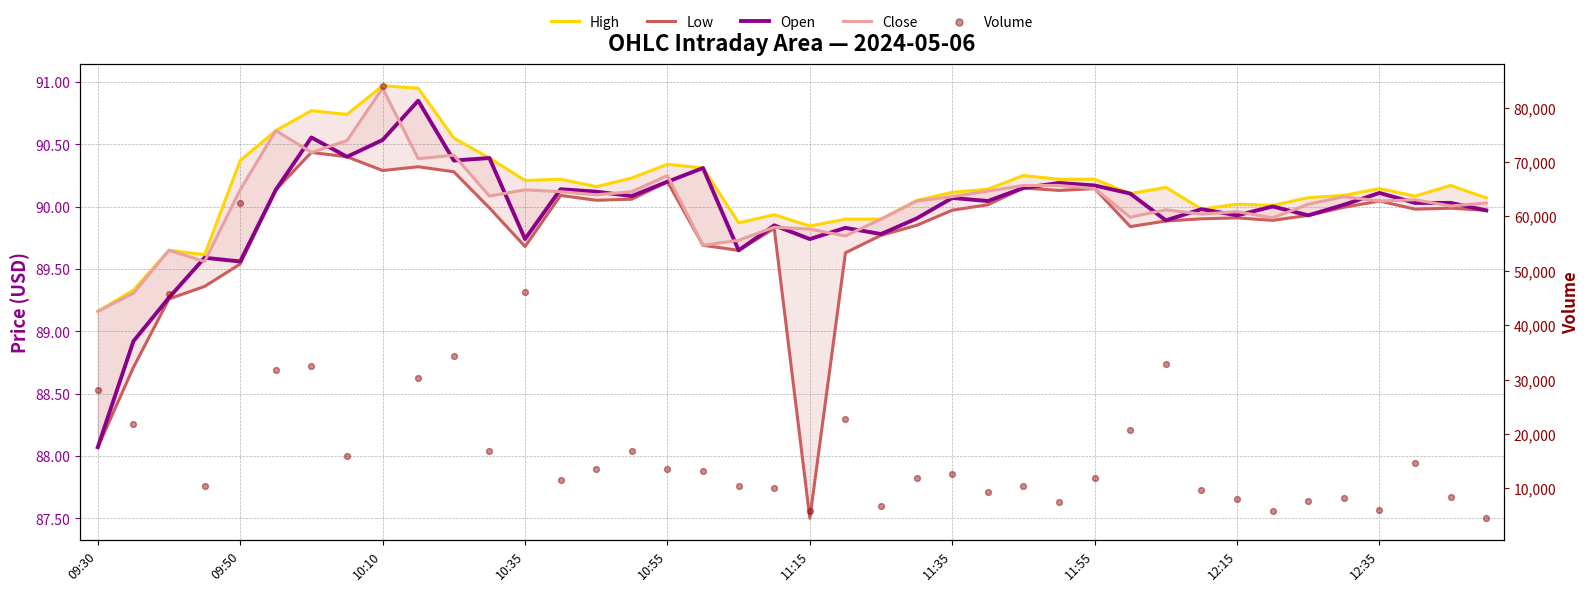

Is the value of Low at 15 greater than the value of Volume at 11:35?

No